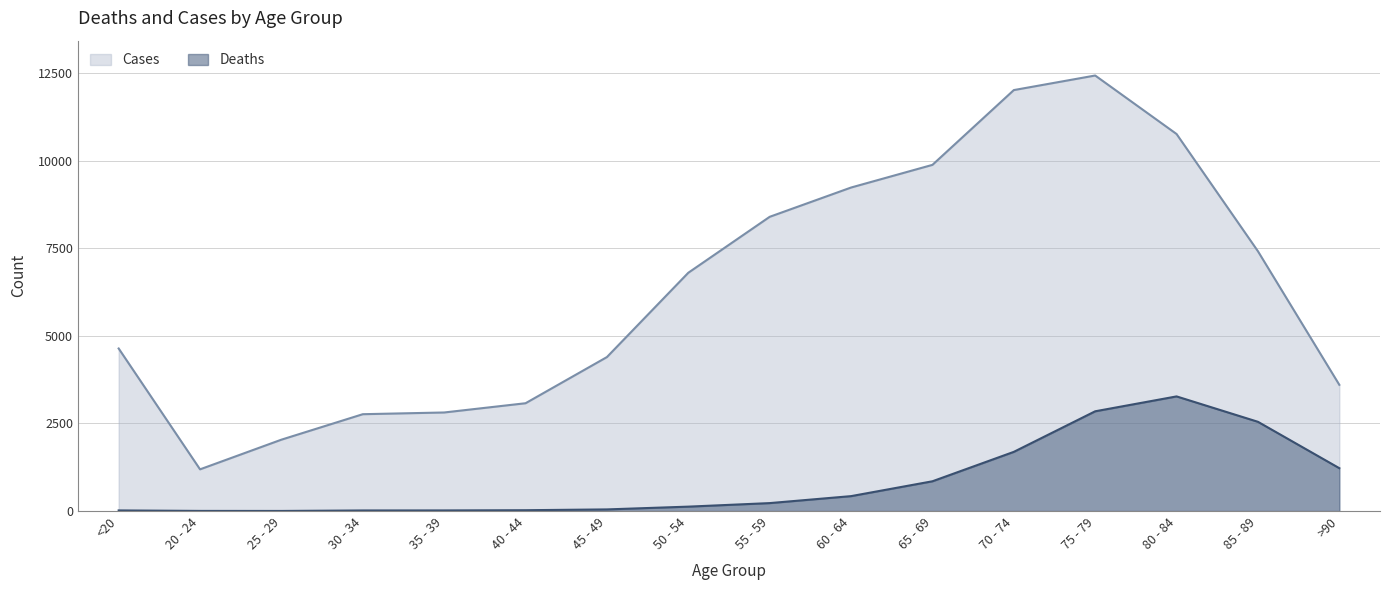

What is the total value across all series at 65 - 69?

10733